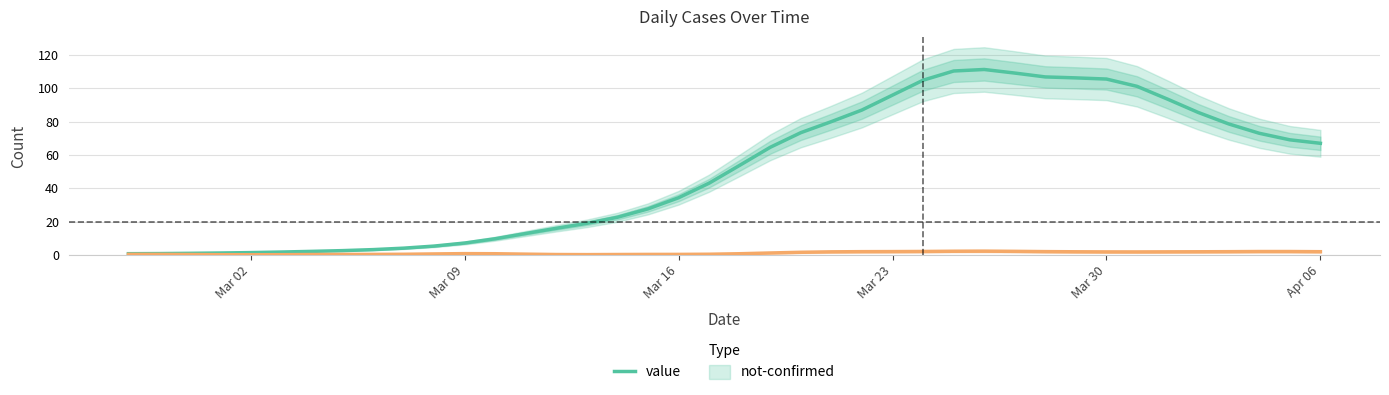

The value of value at Mar 30 is 149.1. True or false?

False